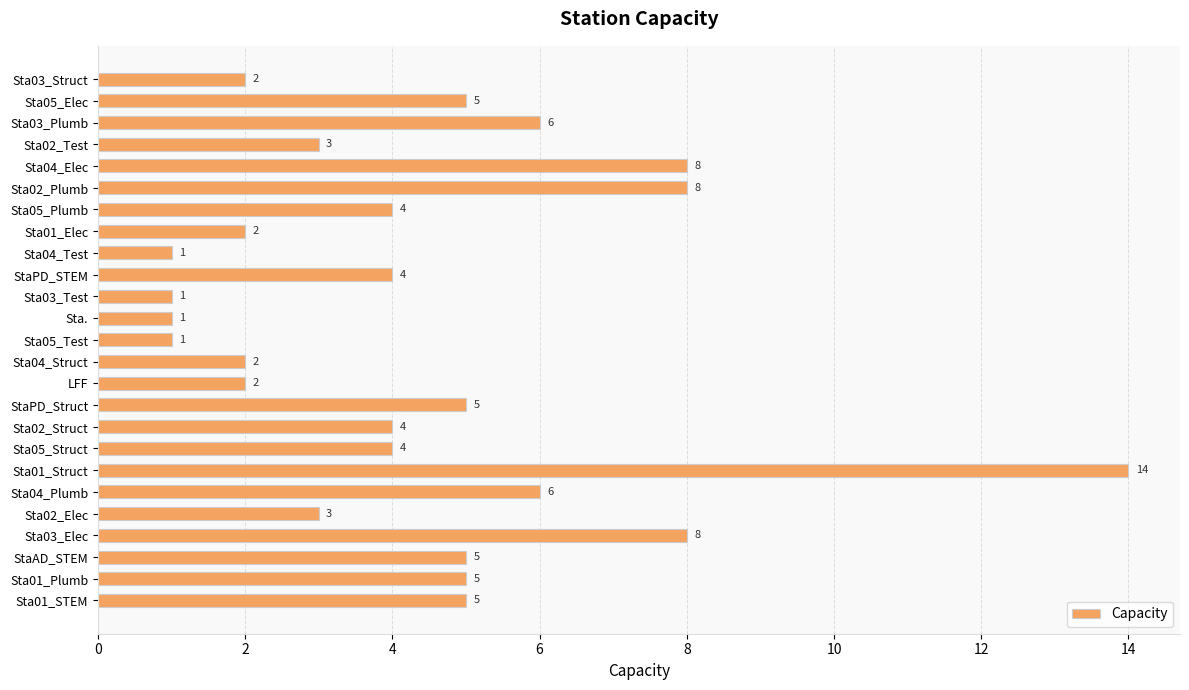

Reading top to bottom, list all the values displayed in this chart.

2	5	6	3	8	8	4	2	1	4	1	1	1	2	2	5	4	4	14	6	3	8	5	5	5